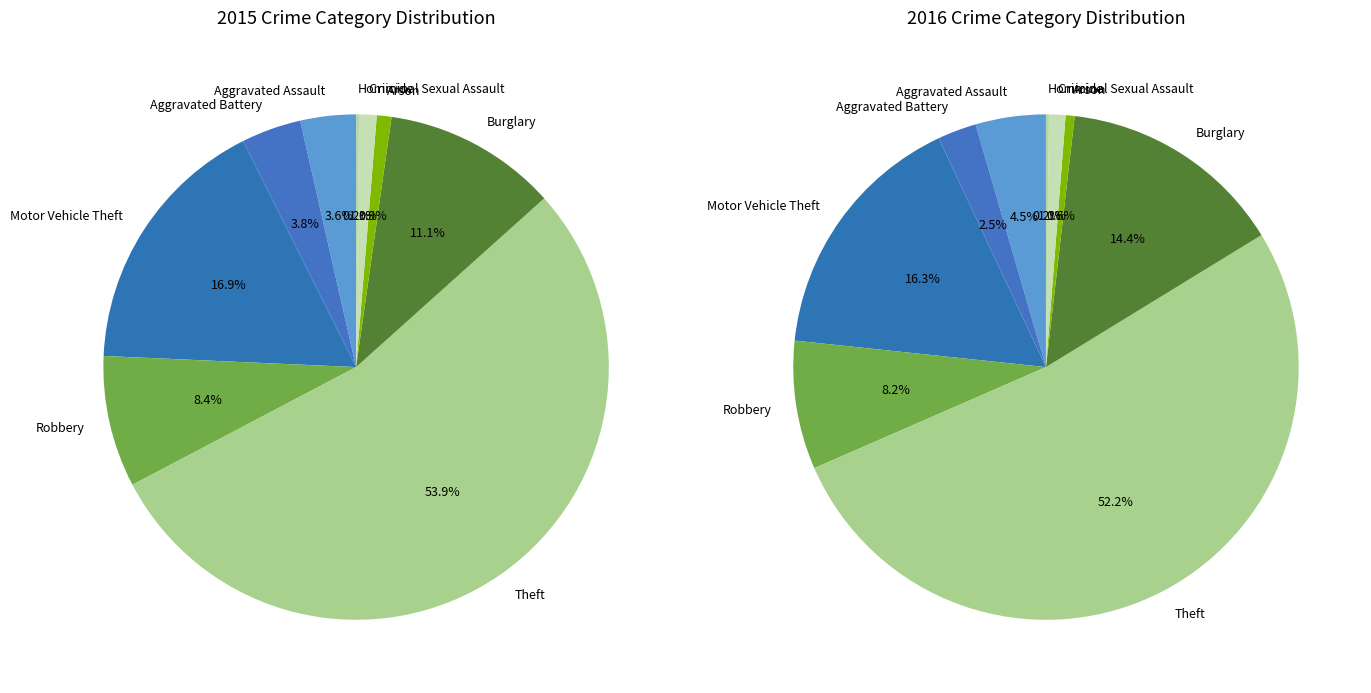

To the nearest percent, what is the average slice percentage?

11%